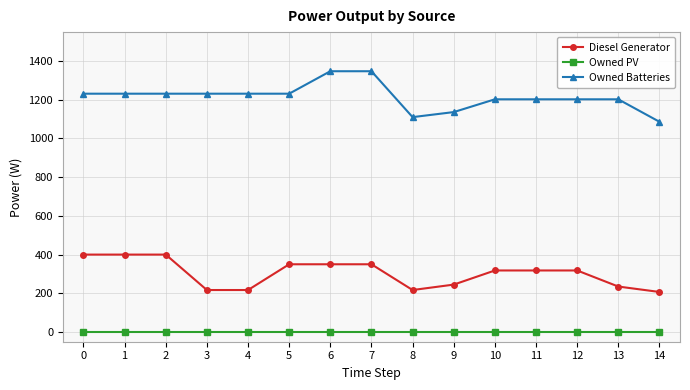

What is the approximate value of Owned Batteries at 11, to the nearest 10?

1200